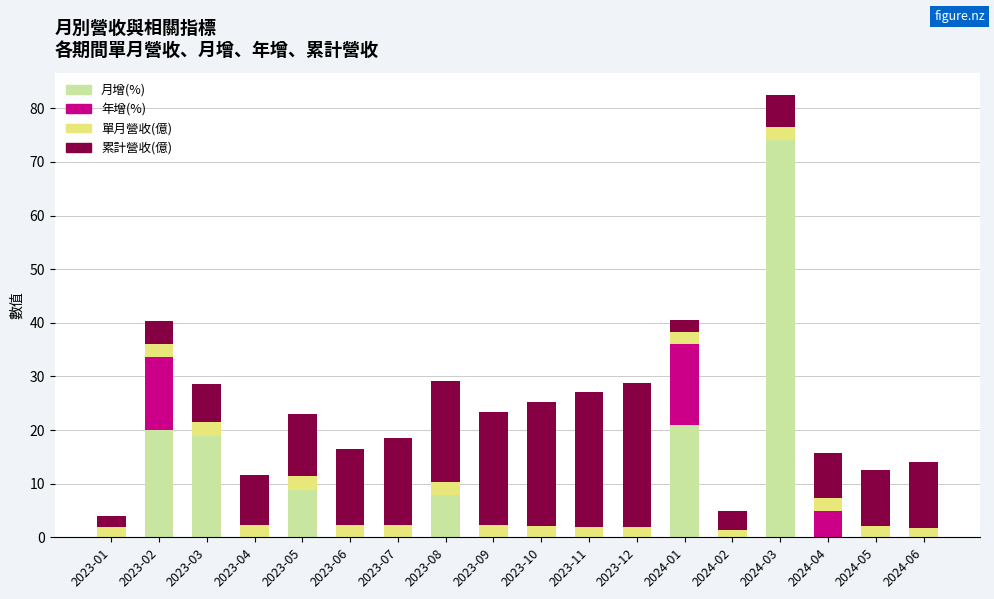

At which label is 月增(%) closest to 37?

2024-01